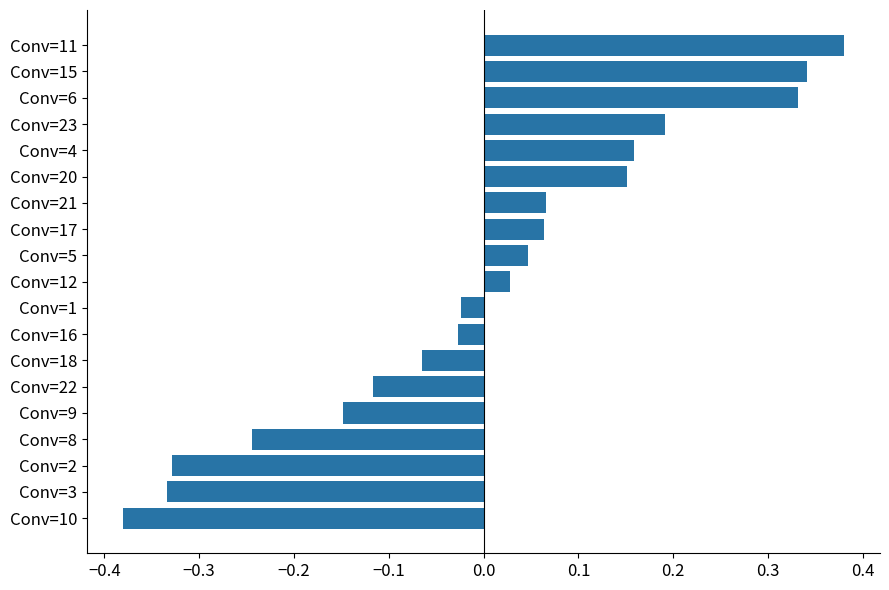

The value at Conv=15 is 0.1. True or false?

False